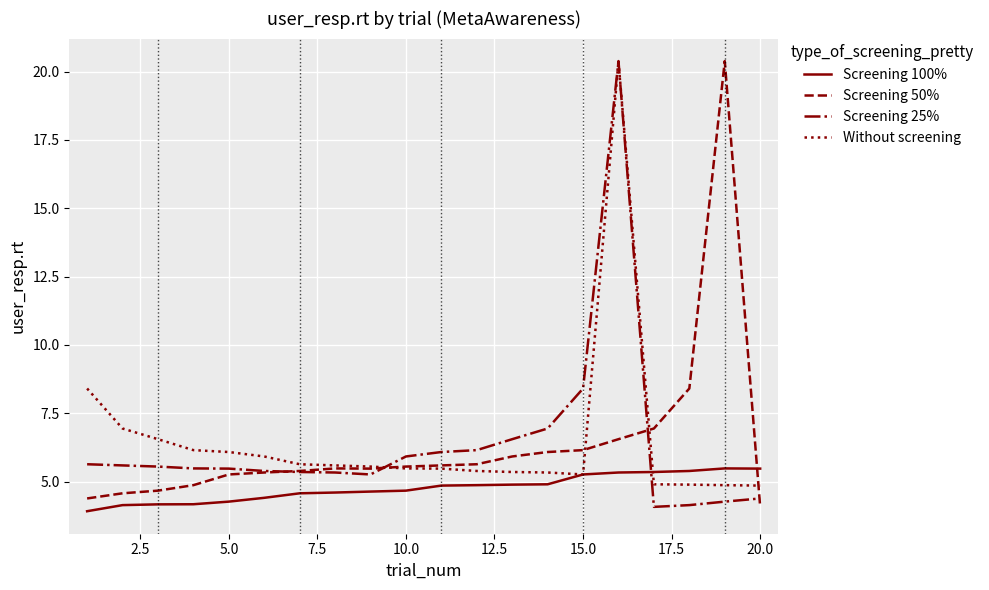

How many intersections are there between Screening 25% and Screening 100%?

1